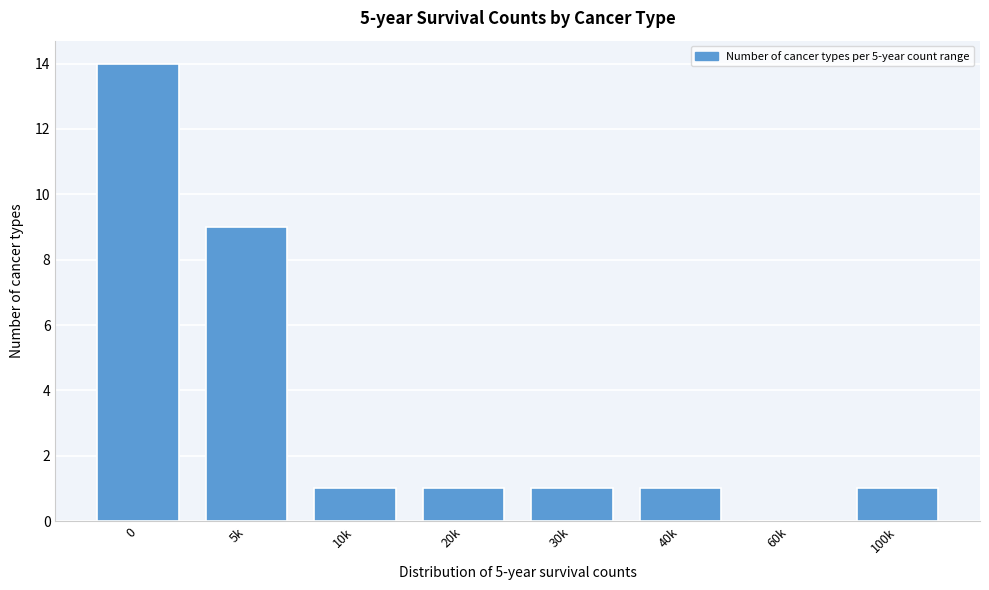

Reading left to right, what are all the values shown in this chart?

0=14	5k=9	10k=1	20k=1	30k=1	40k=1	60k=0	100k=1